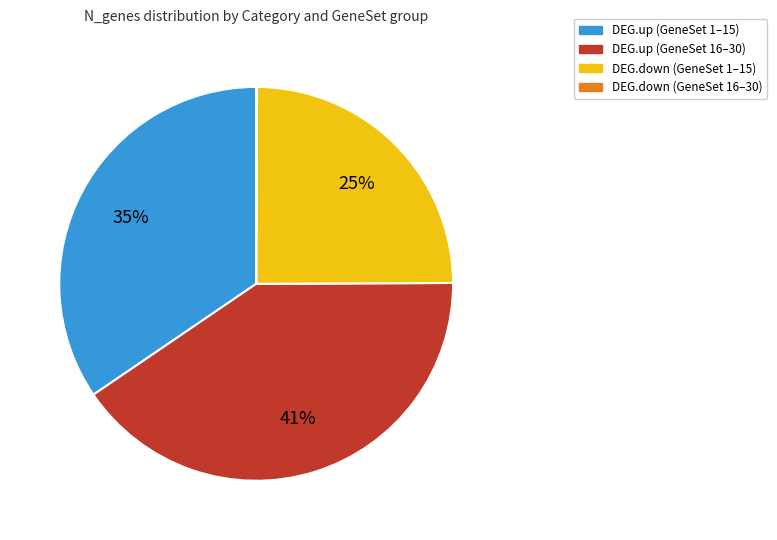

To the nearest percent, what is the average slice percentage?

25%